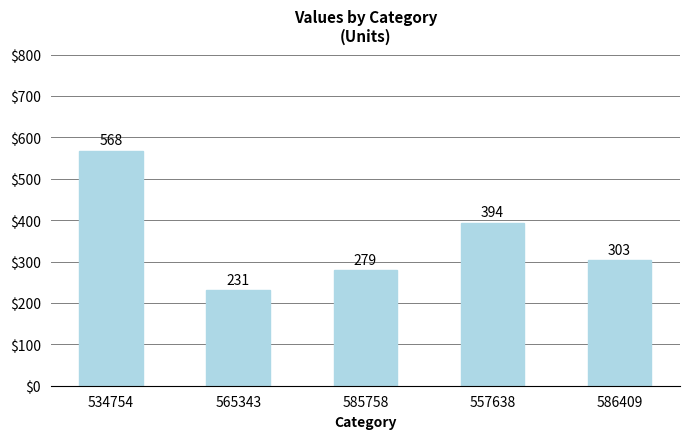

What is the minimum value shown in the chart?

231